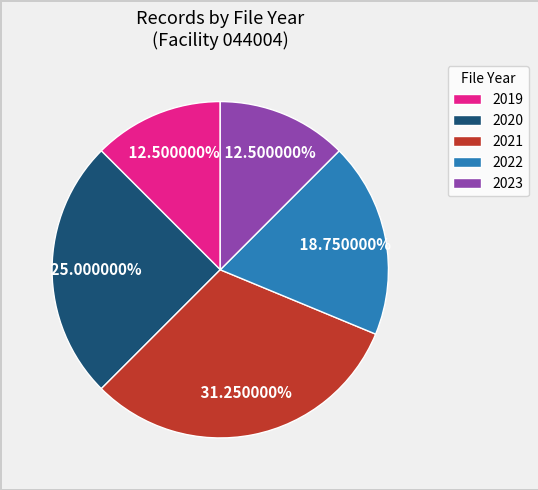

Is the sum of 2022 and 2019 greater than half?

No